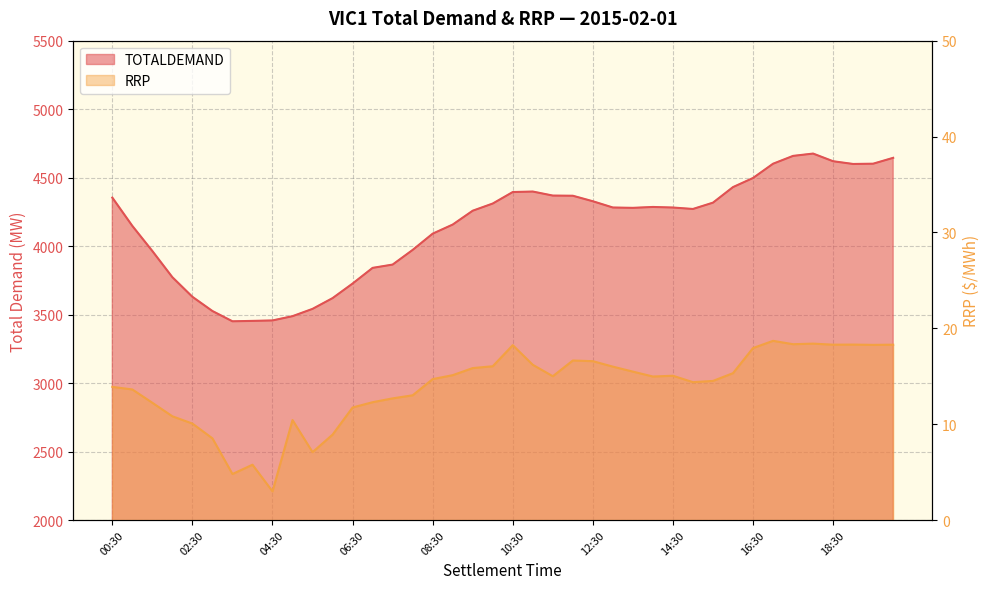

Where does the TOTALDEMAND series first go above 4281?

00:30